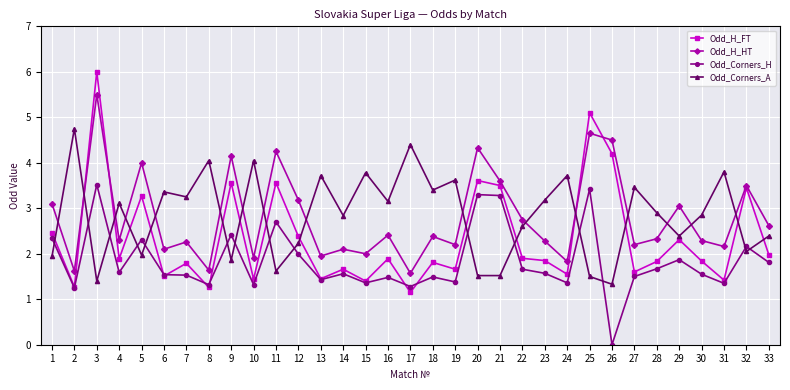

True or false: Odd_Corners_A has a value of 0.4 at 25.

False